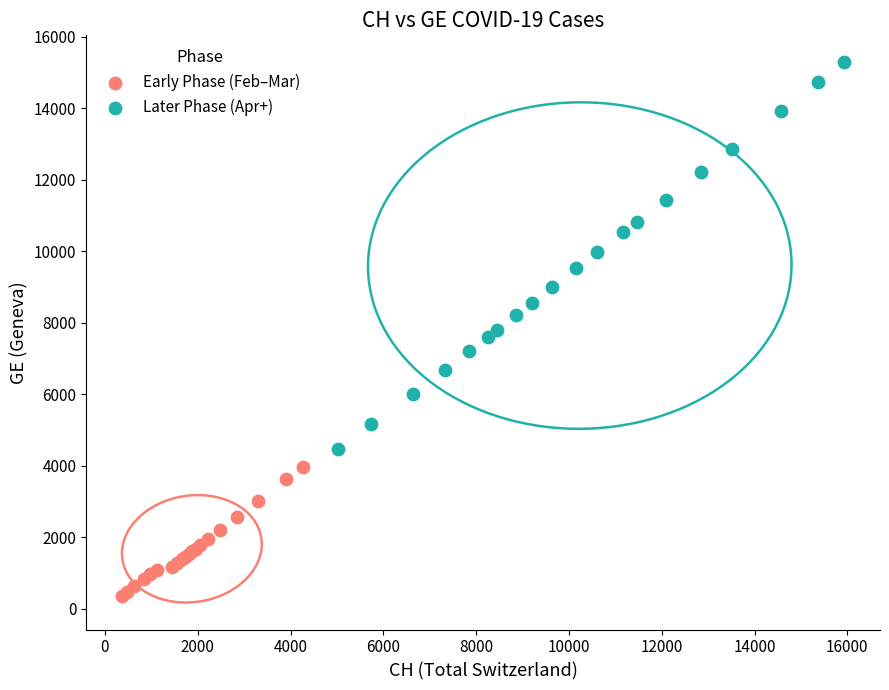

Which series has the widest spread of Y values?

Later Phase (Apr+)